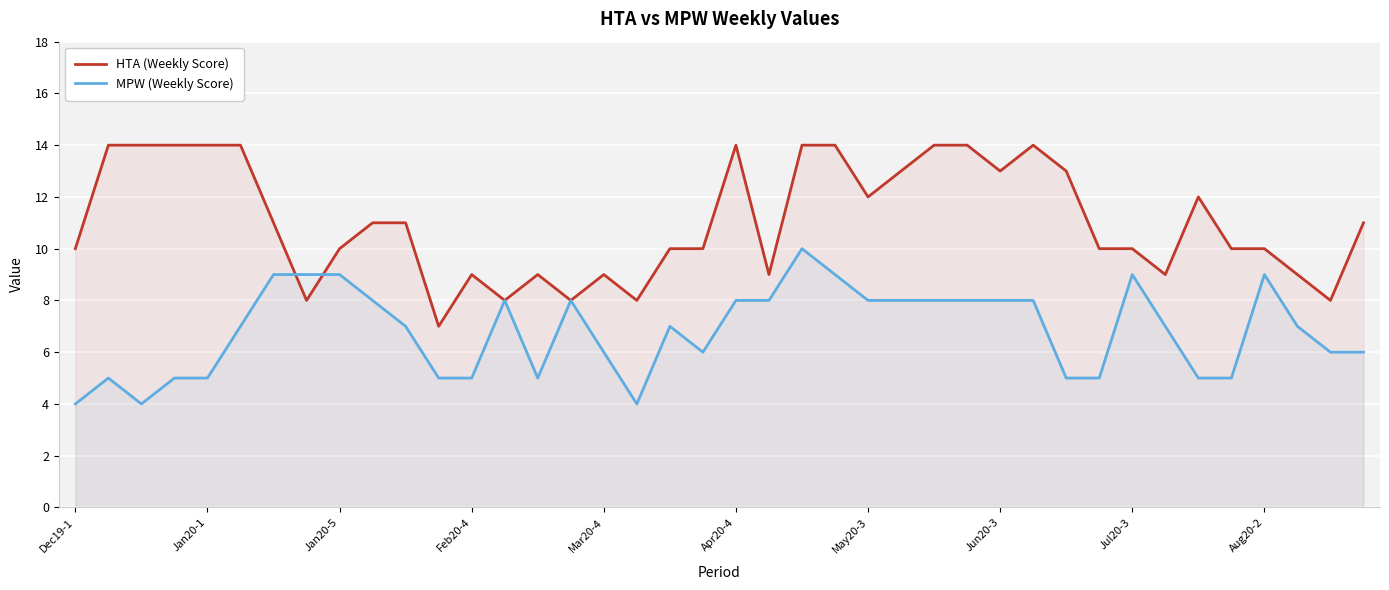

How many lines are shown in the chart?

2